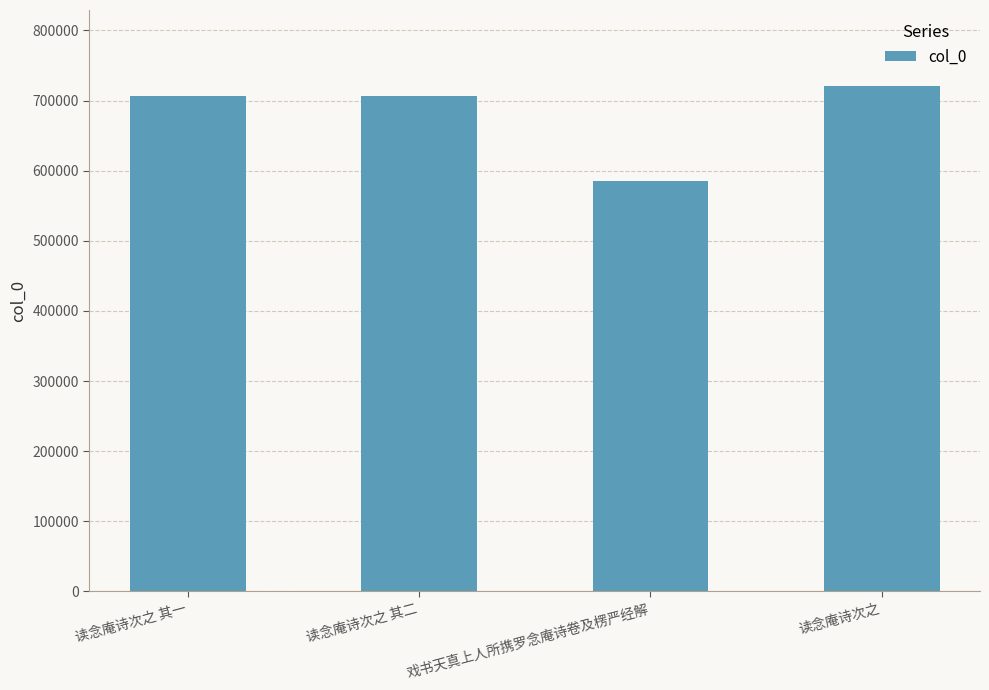

What is the label of the 1st bar from the left?

读念庵诗次之 其一